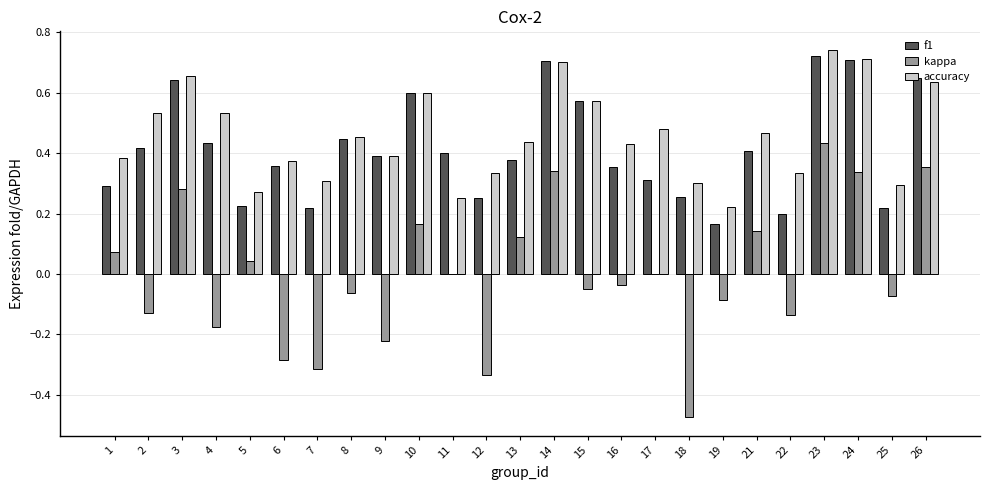

What are all the series names shown in the legend?

f1, kappa, accuracy